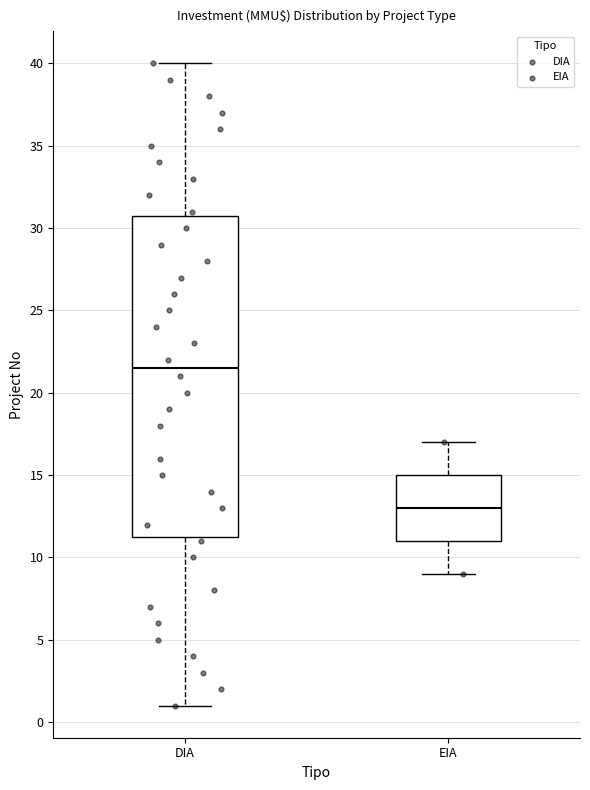

Which box has the lowest median line?

EIA